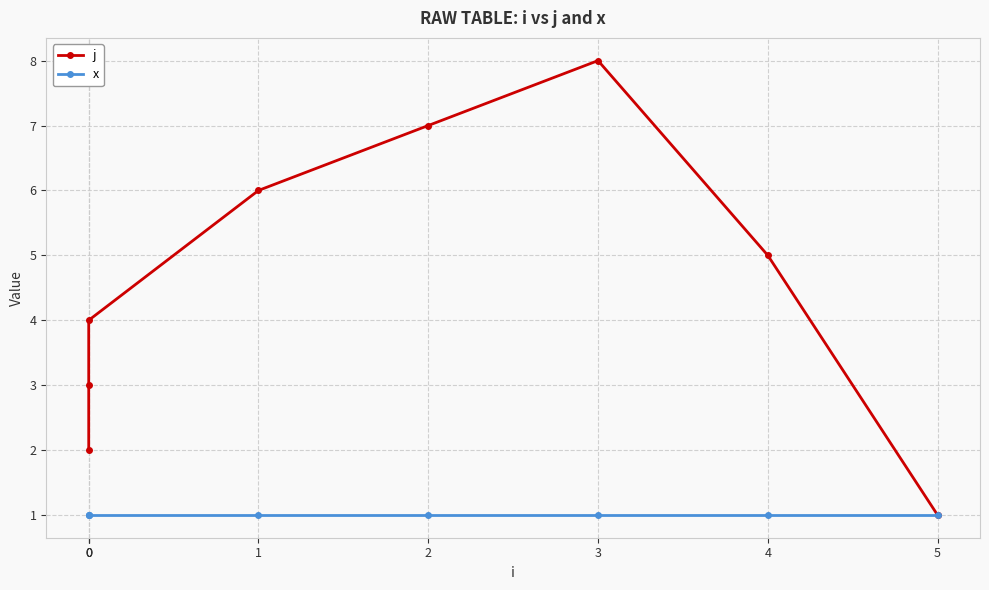

Which series has the widest spread of values?

j